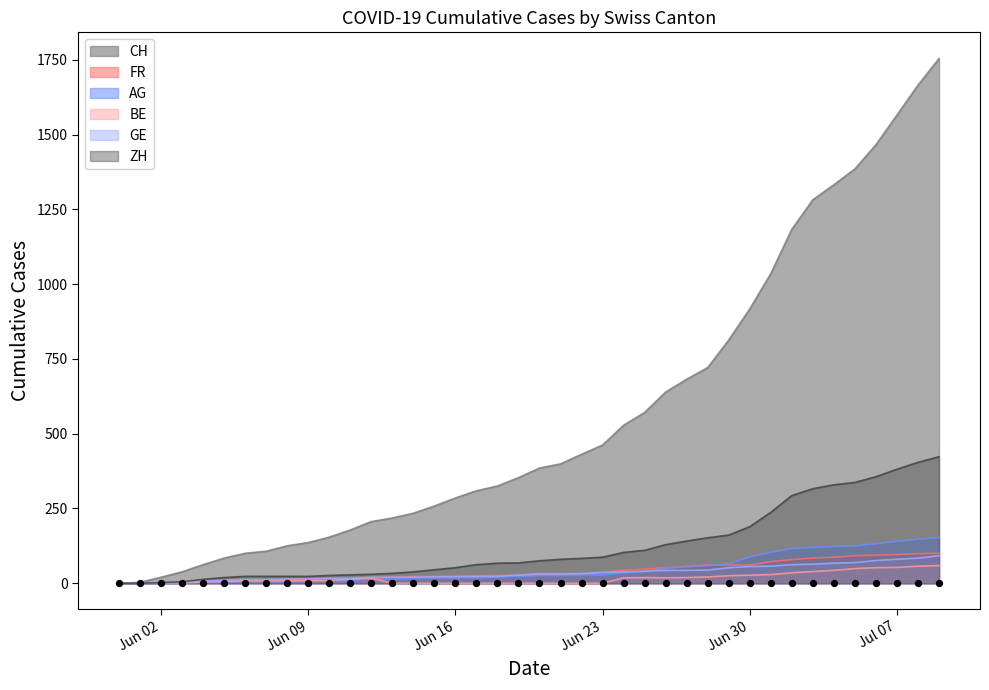

What is the total value across all series at 2020-06-26?

931